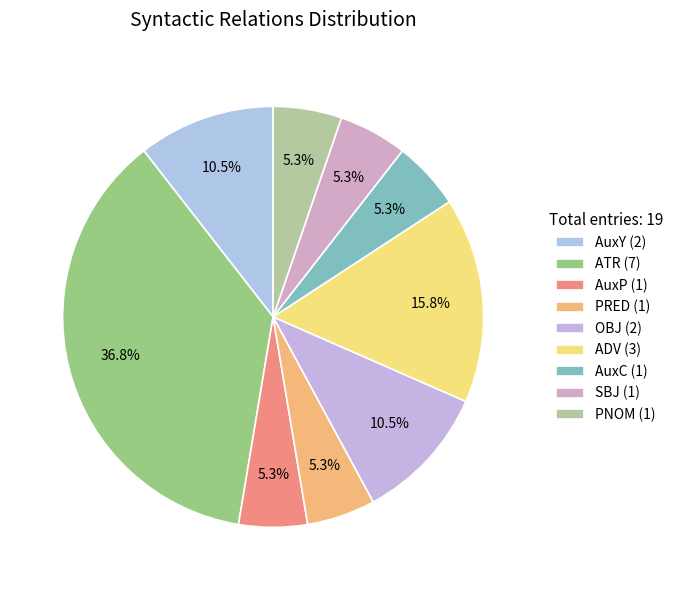

True or false: ATR accounts for 37% of the total.

True